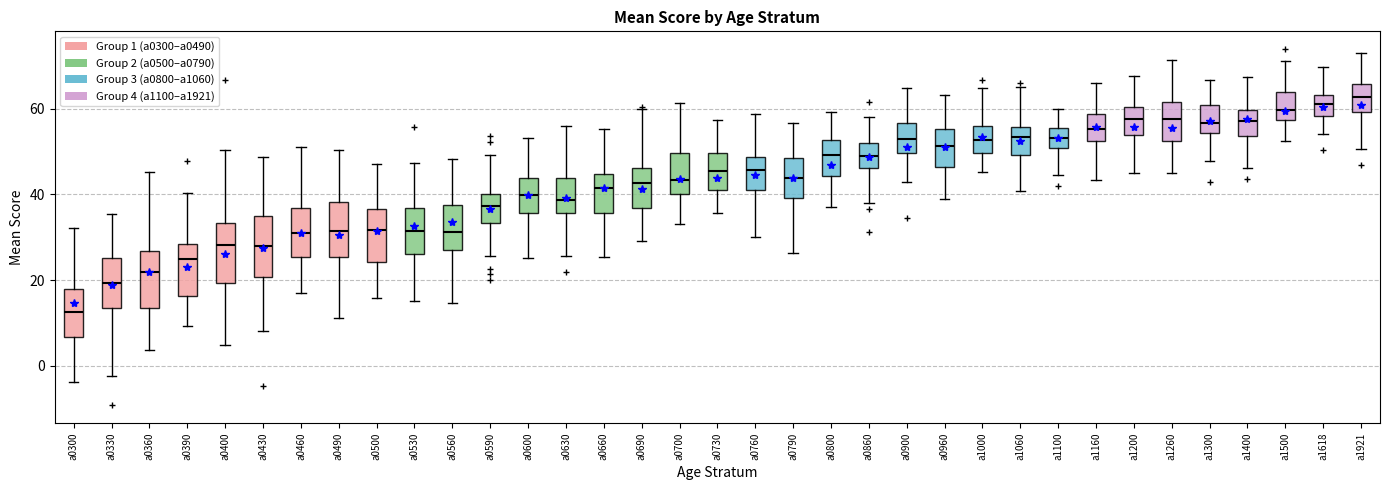

Reading left to right, transcribe this box plot: for each box, give where its median line is, the range the box spans, and where its two whiskers end, as read against the y-axis. The values are not printed on the chart, so give them approximately, as read against the axis.

a0300: median 12, box 6 to 18, whiskers -4 to 32
a0330: median 20, box 14 to 26, whiskers -2 to 36
a0360: median 22, box 14 to 26, whiskers 4 to 46
a0390: median 24, box 16 to 28, whiskers 10 to 40
a0400: median 28, box 20 to 34, whiskers 4 to 50
a0430: median 28, box 20 to 34, whiskers 8 to 48
a0460: median 30, box 26 to 36, whiskers 16 to 52
a0490: median 32, box 26 to 38, whiskers 12 to 50
a0500: median 32, box 24 to 36, whiskers 16 to 48
a0530: median 32, box 26 to 36, whiskers 16 to 48
a0560: median 32, box 28 to 38, whiskers 14 to 48
a0590: median 38, box 34 to 40, whiskers 26 to 50
a0600: median 40, box 36 to 44, whiskers 26 to 54
a0630: median 38, box 36 to 44, whiskers 26 to 56
a0660: median 42, box 36 to 44, whiskers 26 to 56
a0690: median 42, box 36 to 46, whiskers 30 to 60
a0700: median 44, box 40 to 50, whiskers 34 to 62
a0730: median 46, box 42 to 50, whiskers 36 to 58
a0760: median 46, box 40 to 48, whiskers 30 to 58
a0790: median 44, box 40 to 48, whiskers 26 to 56
a0800: median 50, box 44 to 52, whiskers 38 to 60
a0860: median 48, box 46 to 52, whiskers 38 to 58
a0900: median 52, box 50 to 56, whiskers 42 to 64
a0960: median 52, box 46 to 56, whiskers 38 to 64
a1000: median 52, box 50 to 56, whiskers 46 to 64
a1060: median 54, box 50 to 56, whiskers 40 to 66
a1100: median 54, box 50 to 56, whiskers 44 to 60
a1160: median 56, box 52 to 58, whiskers 44 to 66
a1200: median 58, box 54 to 60, whiskers 44 to 68
a1260: median 58, box 52 to 62, whiskers 44 to 72
a1300: median 56, box 54 to 60, whiskers 48 to 66
a1400: median 58, box 54 to 60, whiskers 46 to 68
a1500: median 60, box 58 to 64, whiskers 52 to 72
a1618: median 62, box 58 to 64, whiskers 54 to 70
a1921: median 62, box 60 to 66, whiskers 50 to 72